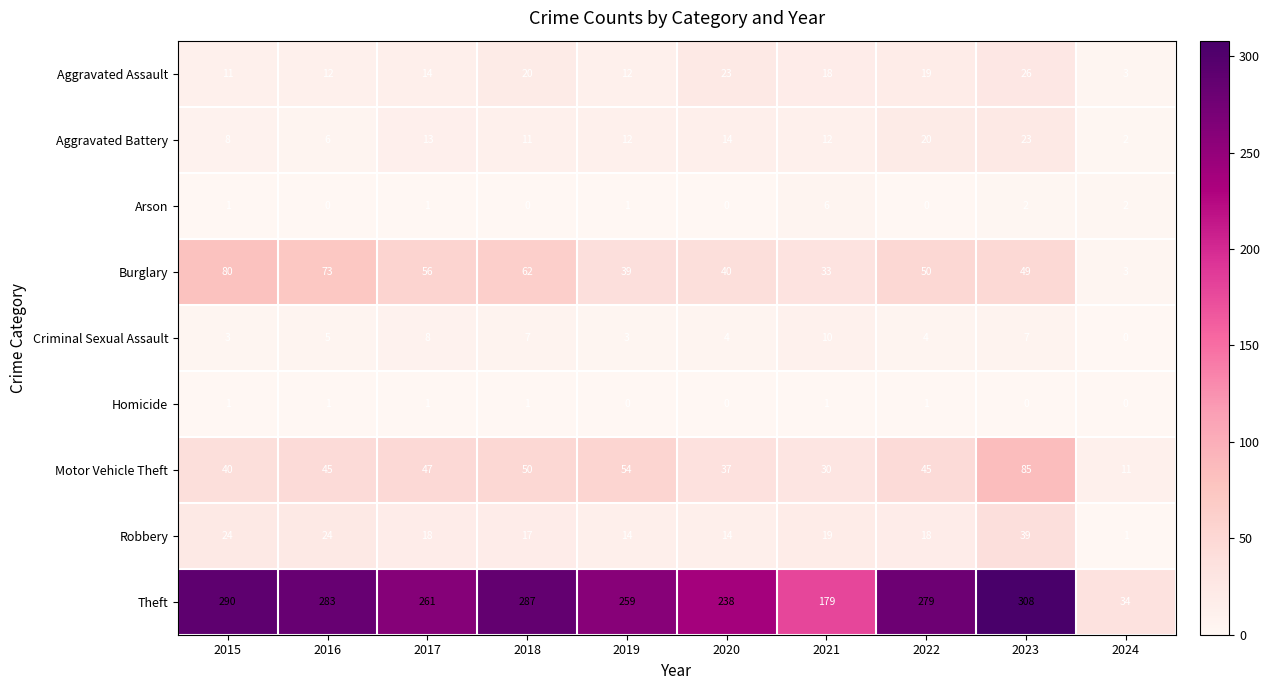

The Motor Vehicle Theft series shows 85 at 2023. True or false?

True